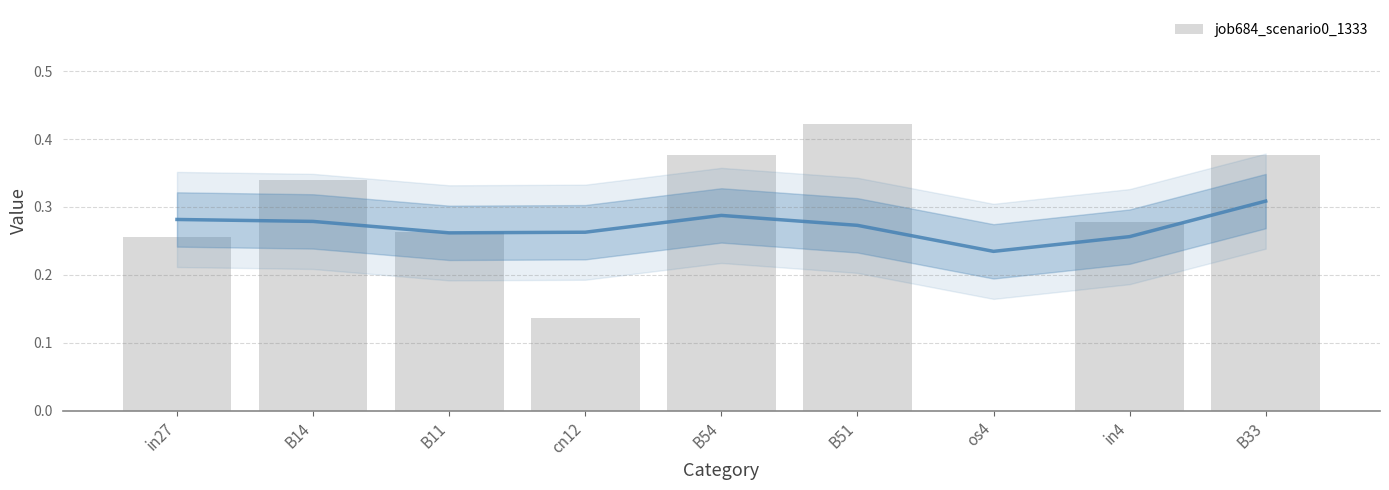

What value does the data have at B33?

0.4